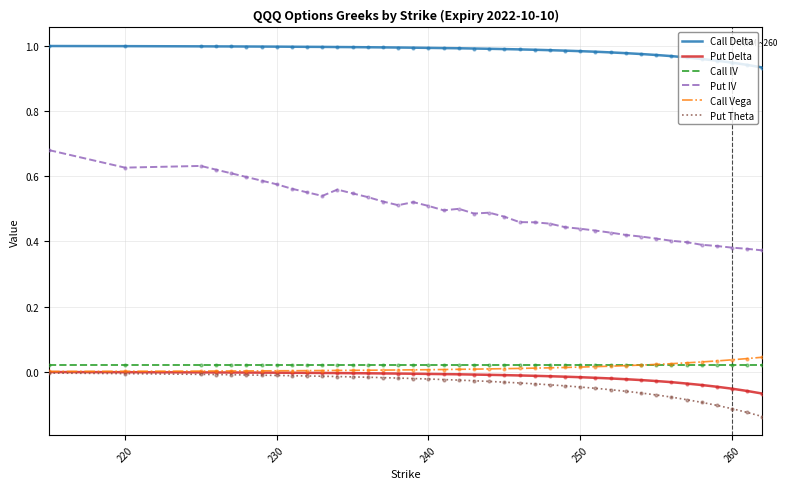

At how many categories does at least one series exceed 0?

40